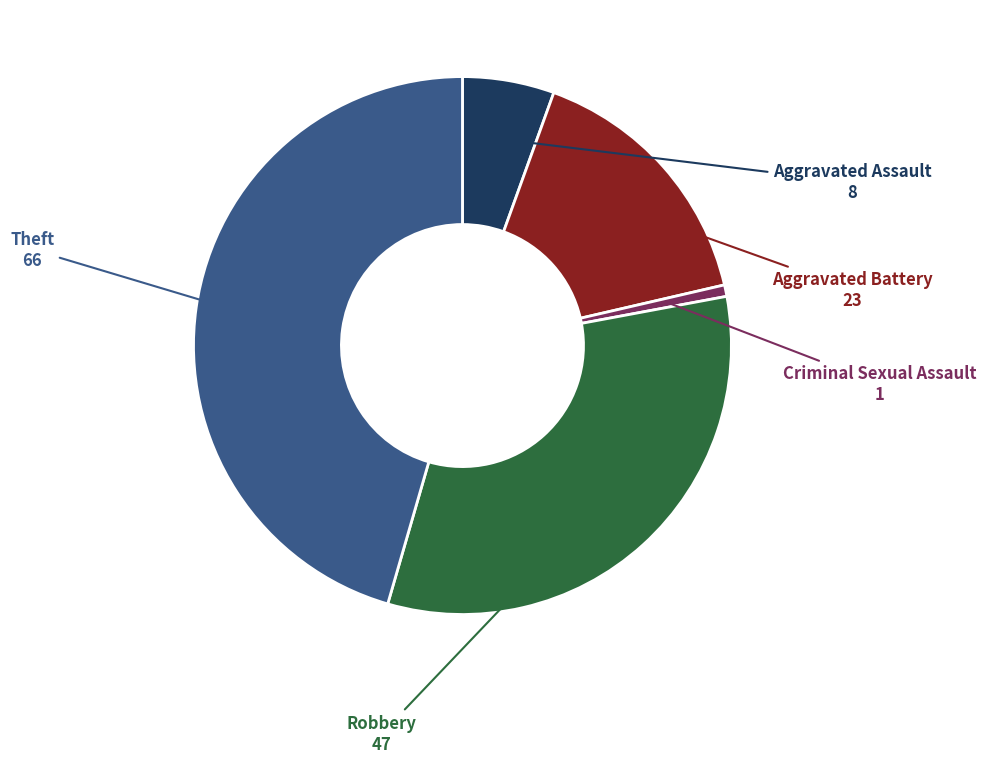

Approximately how many times larger is the value at Robbery compared to Aggravated Assault?

5.9